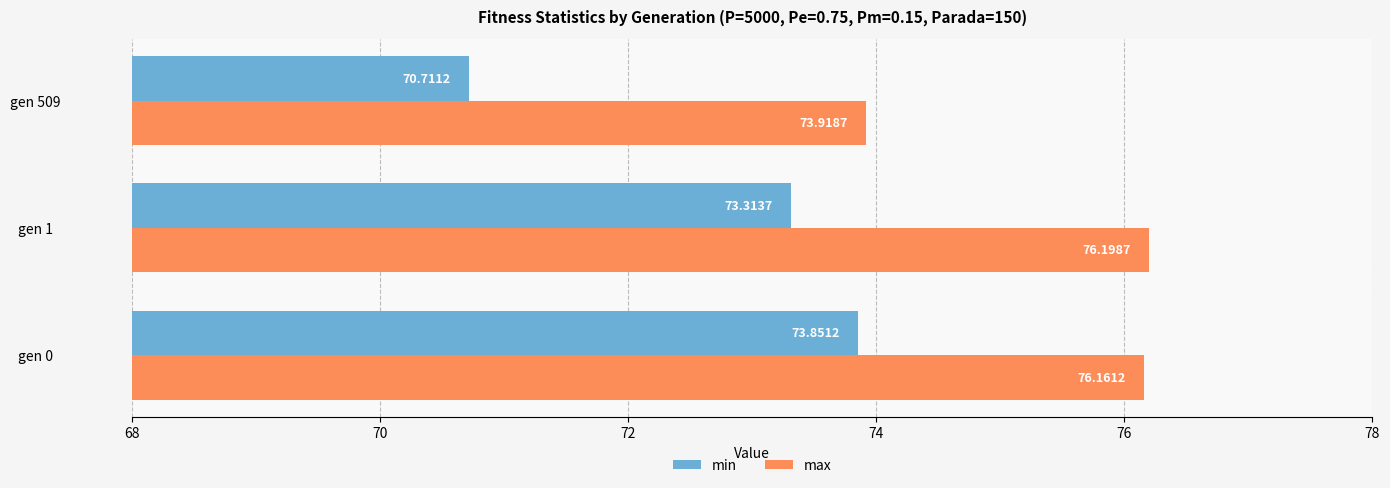

Which series has the largest total across all categories?

max